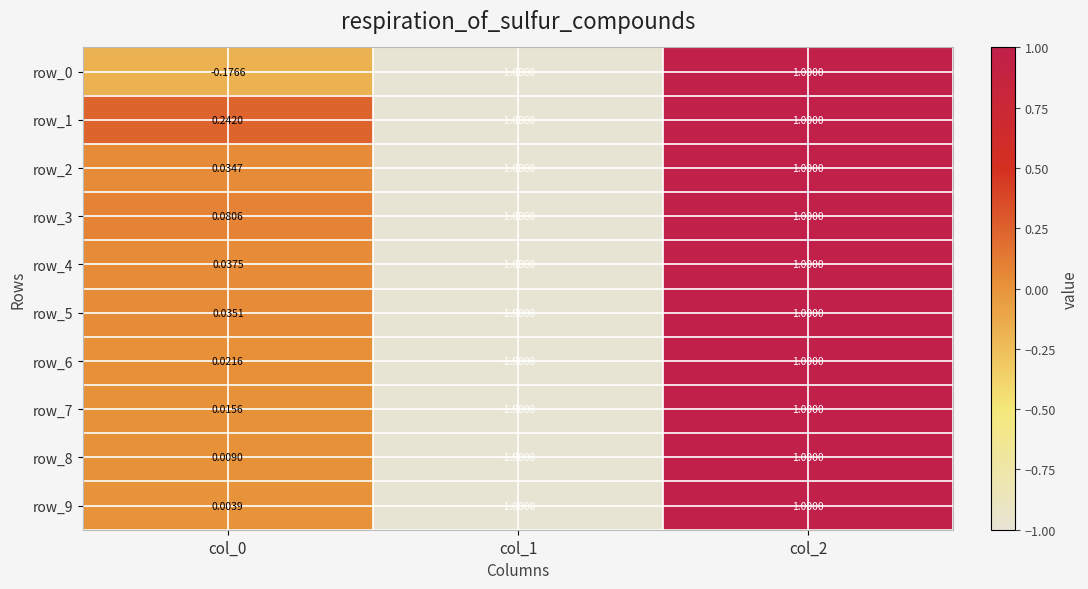

Which category has the lowest value in the row_1 series?

col_1